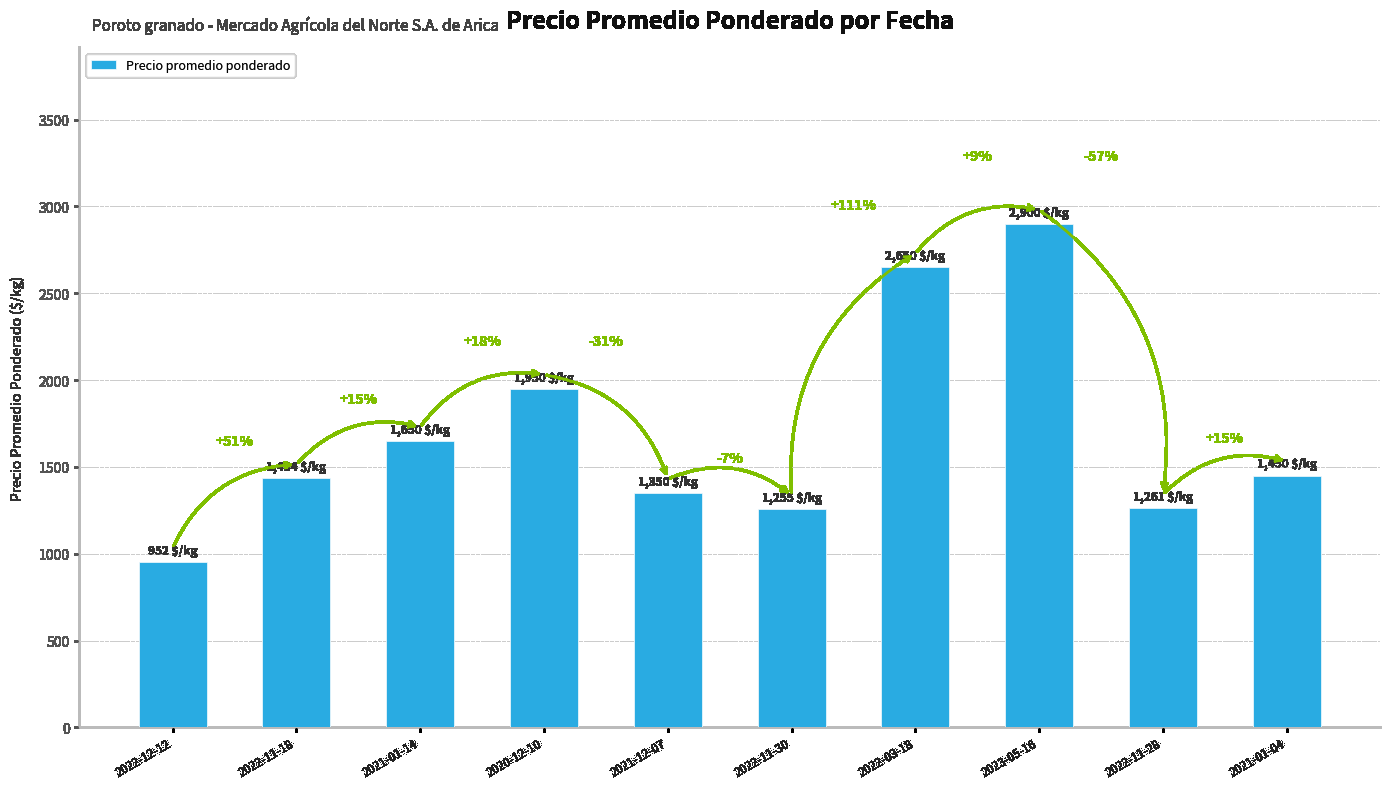

How many bars are there in total?

10